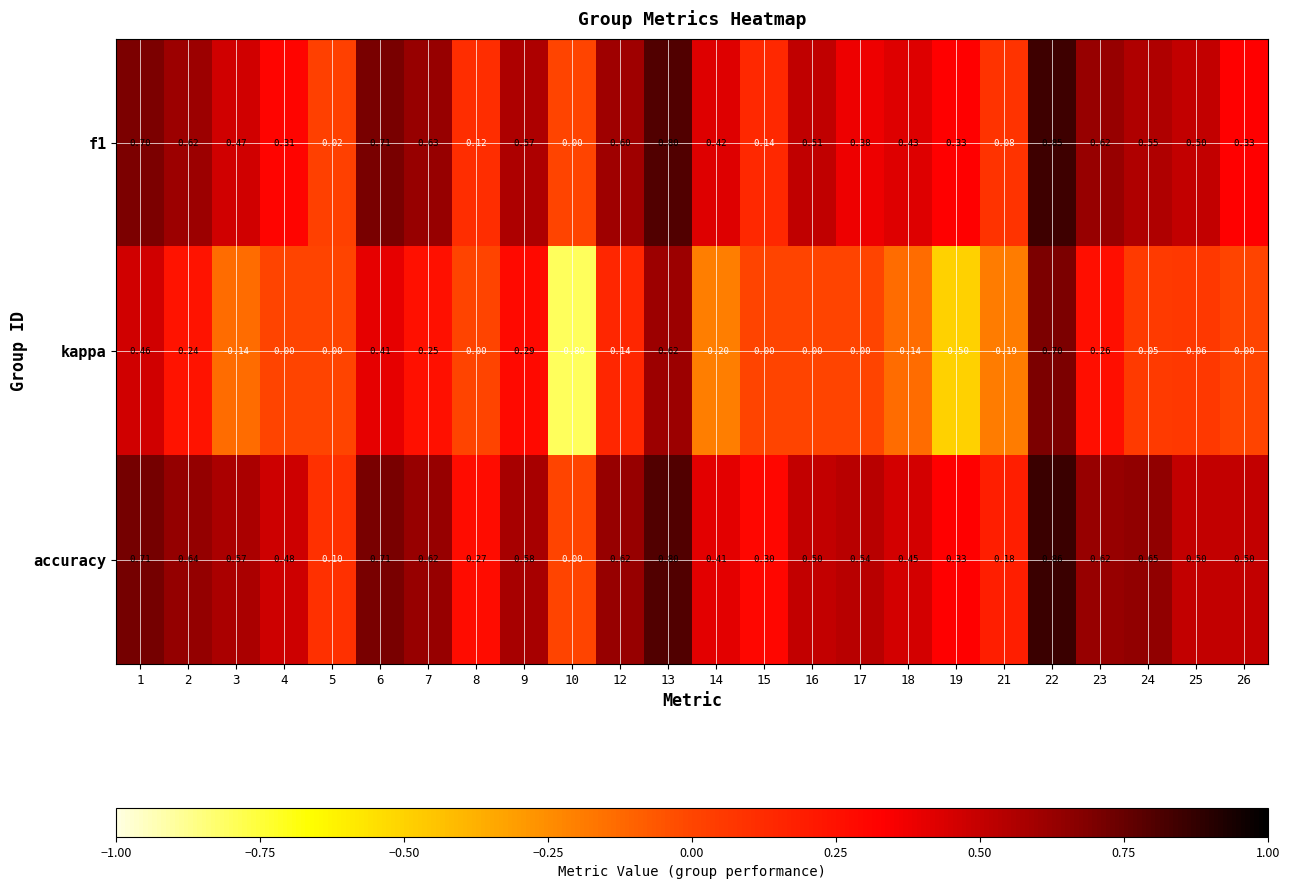

Which series has the largest total across all categories?

accuracy